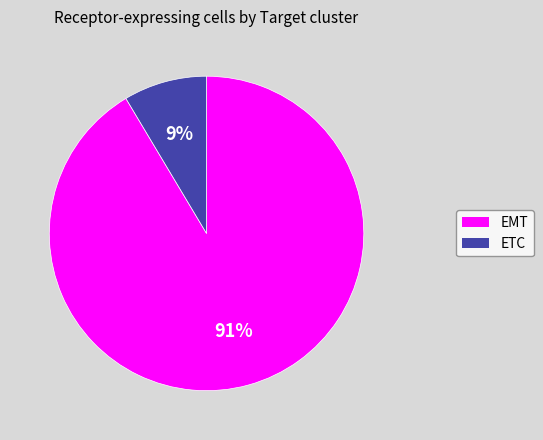

The ETC slice represents 3% of the pie. True or false?

False